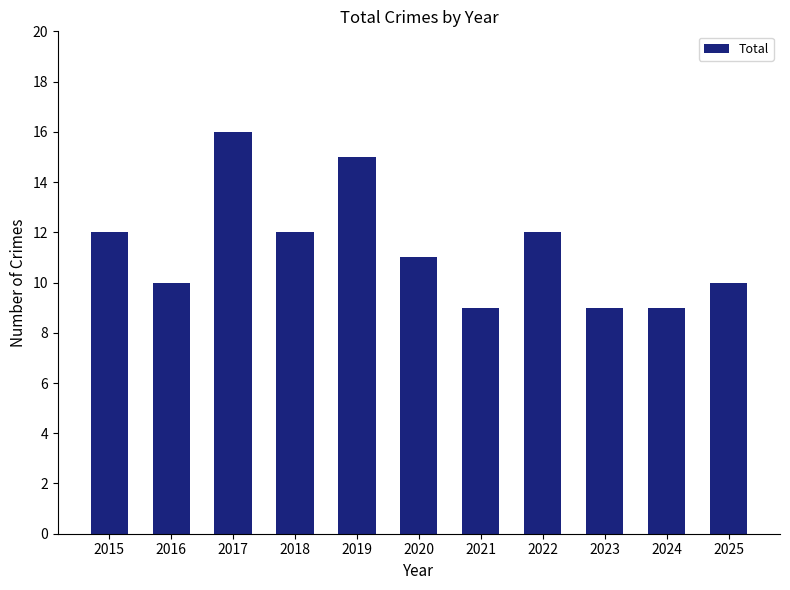

Reading left to right, transcribe all the data shown in this chart.

2015=12	2016=10	2017=16	2018=12	2019=15	2020=11	2021=9	2022=12	2023=9	2024=9	2025=10